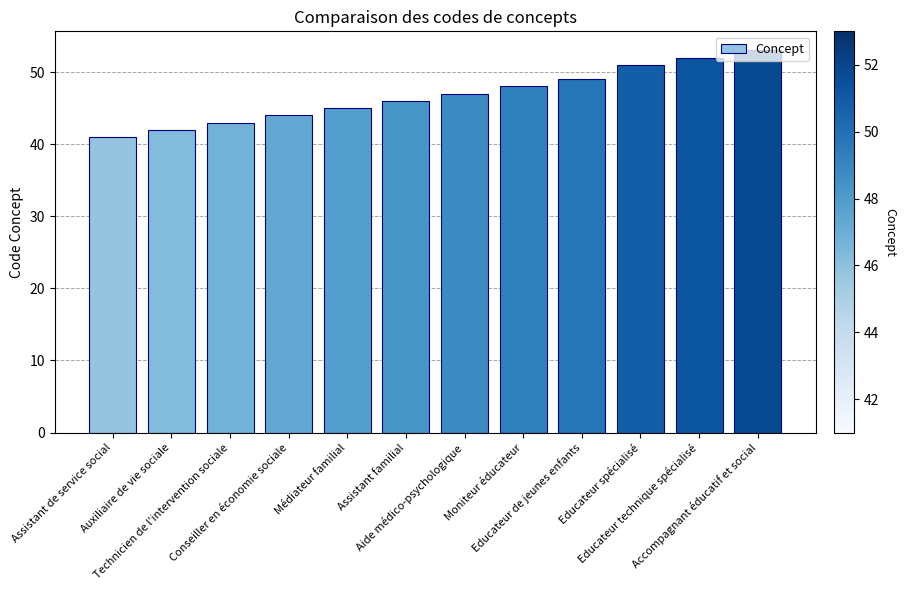

List the labels in order of value, largest first.

Accompagnant éducatif et social, Educateur technique spécialisé, Educateur spécialisé, Educateur de jeunes enfants, Moniteur éducateur, Aide médico-psychologique, Assistant familial, Médiateur familial, Conseiller en économie sociale, Technicien de l'intervention sociale, Auxiliaire de vie sociale, Assistant de service social